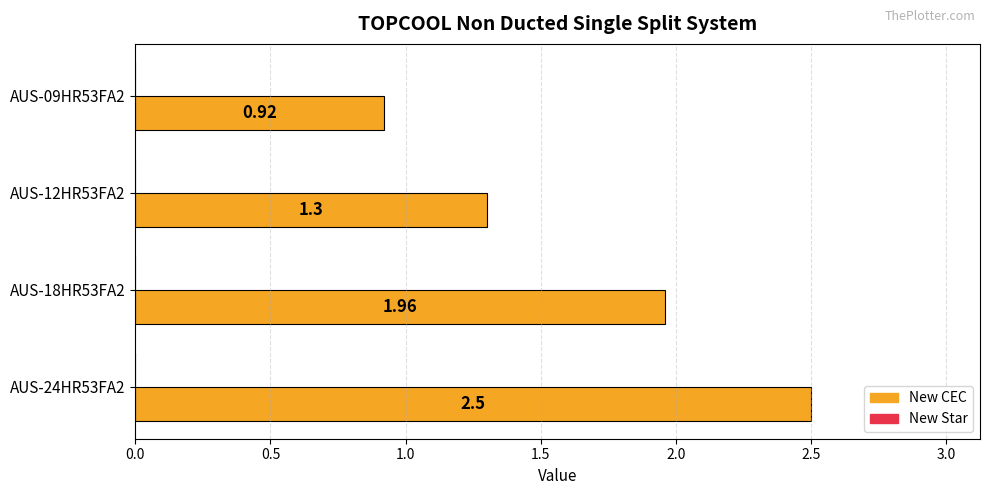

What is the difference between the values at AUS-18HR53FA2 and AUS-09HR53FA2?

1.0